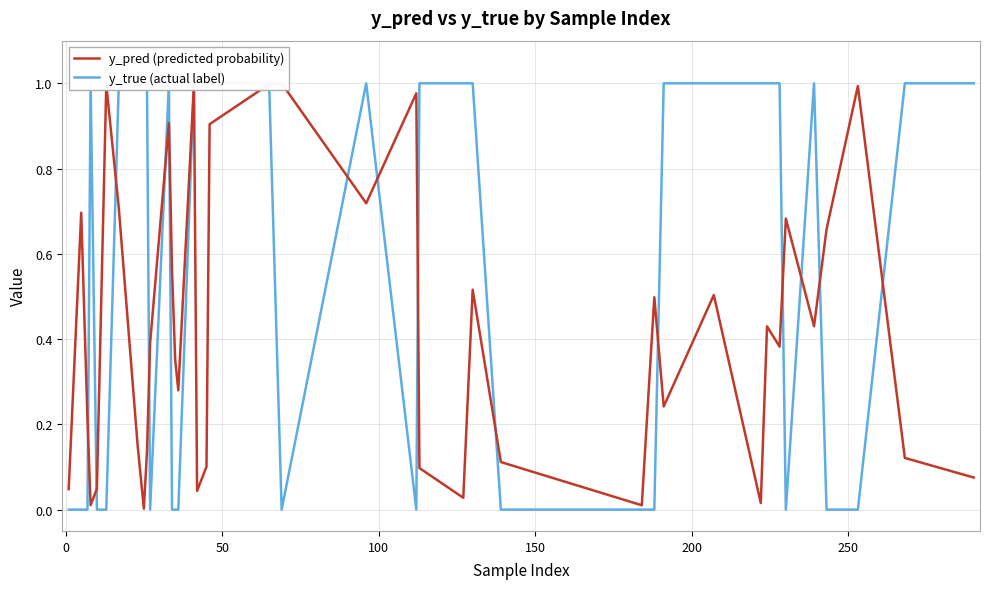

Is this an area chart (filled region under the line)?

No